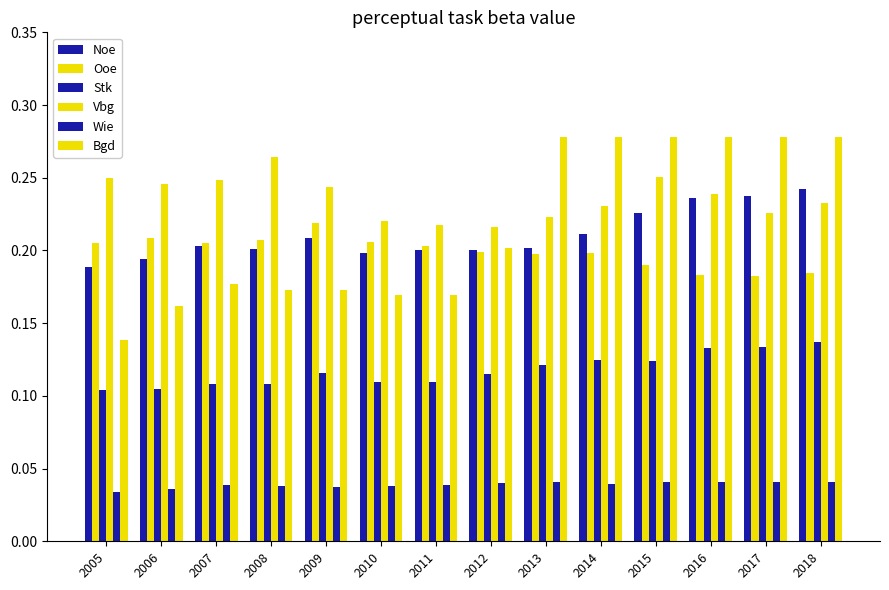

How many categories are shown in the chart?

14